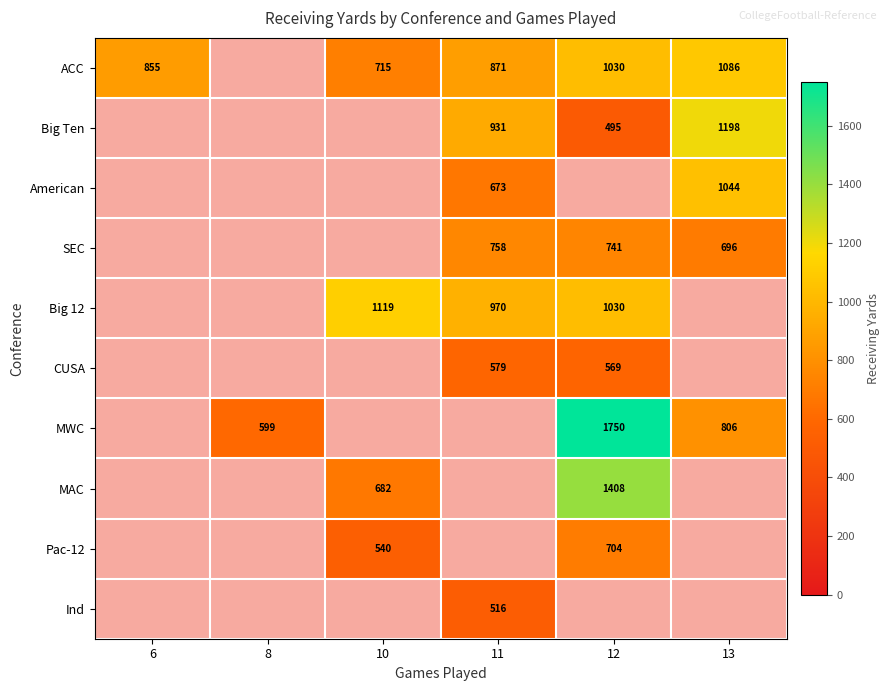

Which label corresponds to the largest value in the chart?

12